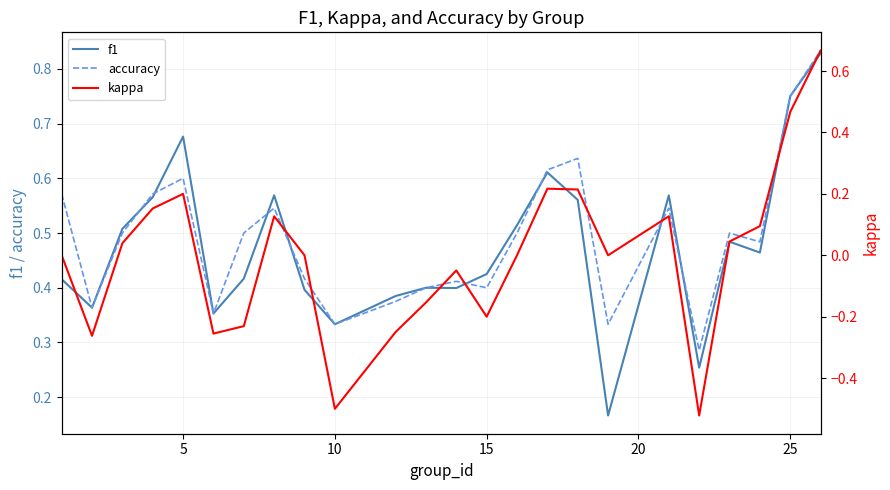

What is the maximum value shown in the chart?

0.8